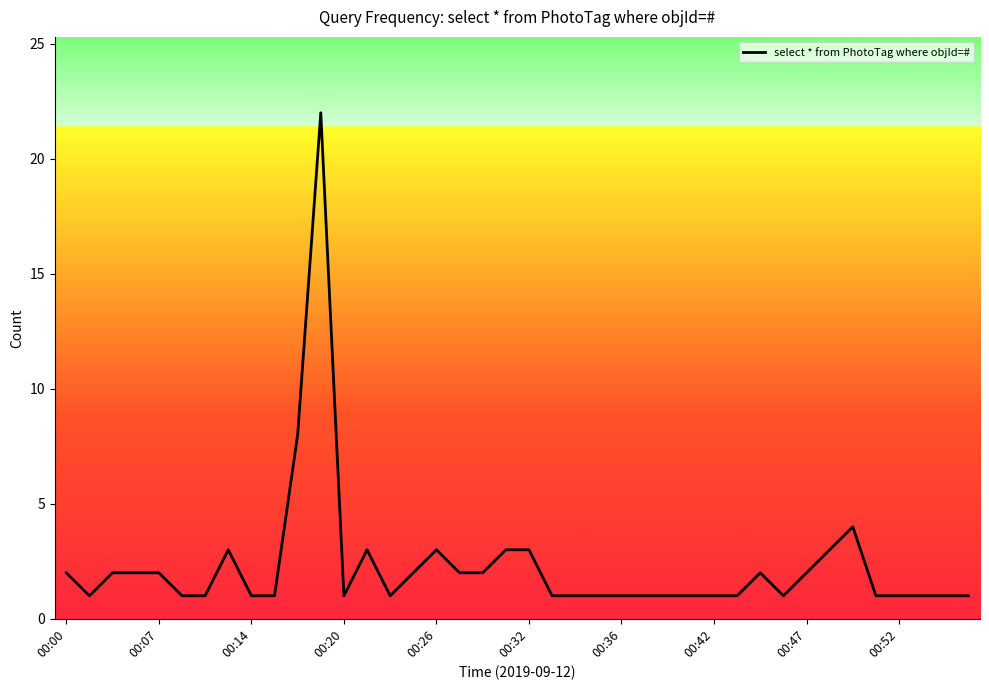

What is the difference between the second highest and second lowest values?

7